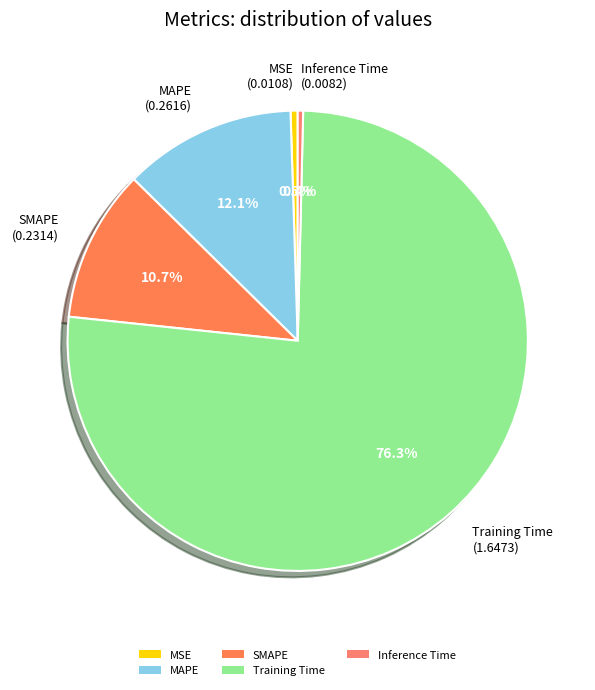

Which has a higher value, SMAPE or MAPE?

MAPE